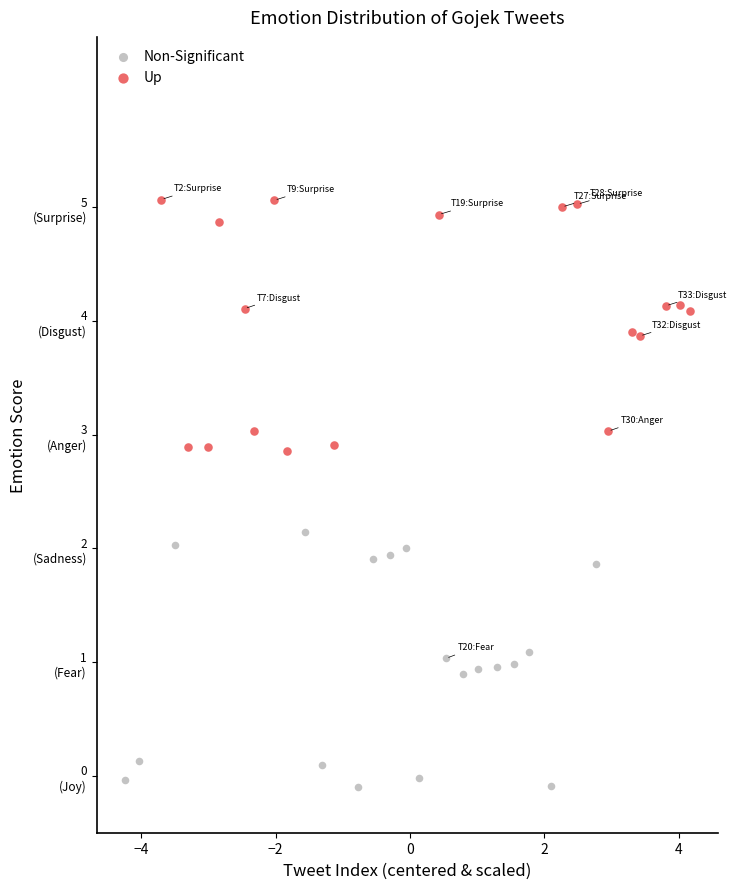

Which series contains the lowest Y value?

Non-Significant